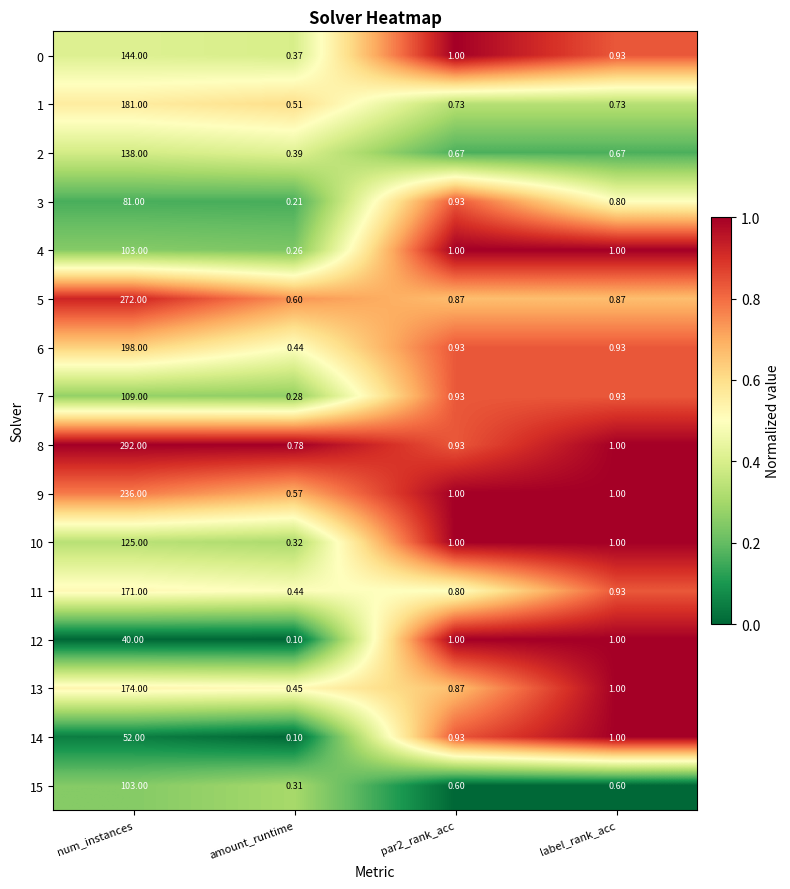

At which category does the chart reach its minimum across all series?

amount_runtime